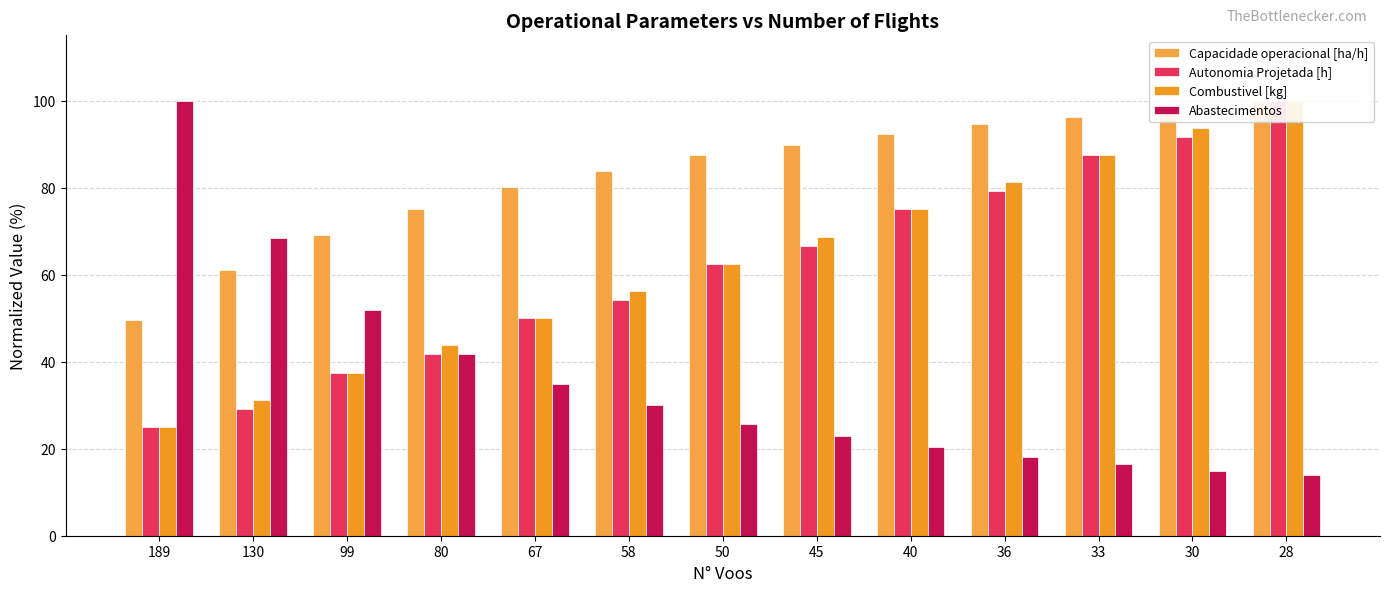

Is it true that Abastecimentos equals 68.4 at 130?

True